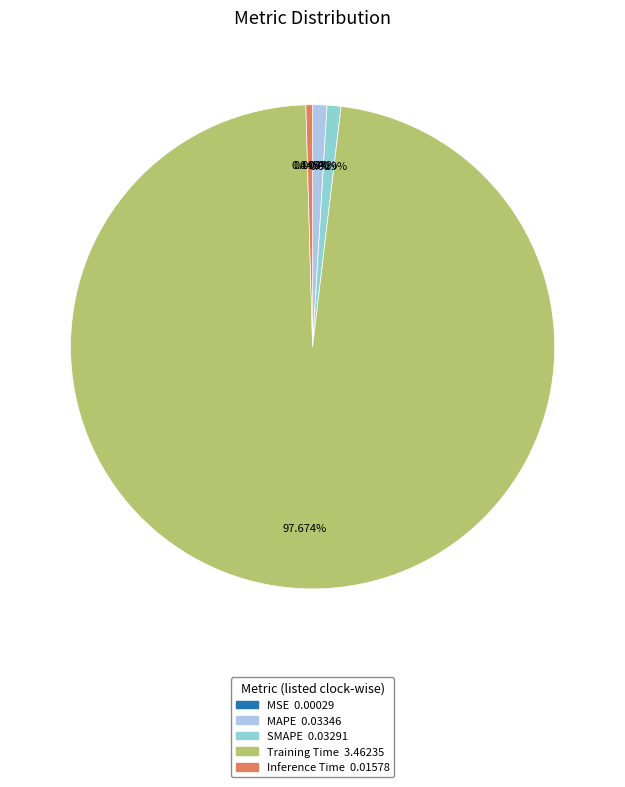

Which slice is the largest?

Training Time